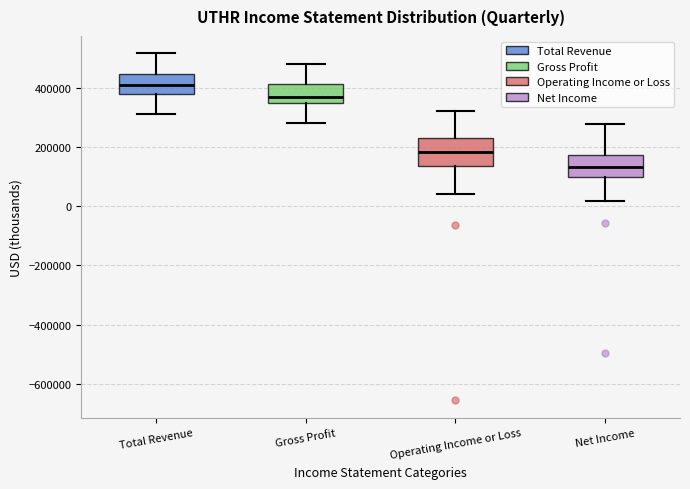

Where is the lower edge of the box for Gross Profit on the y-axis? The values are not printed on the chart, so give them approximately, as read against the axis.

340000